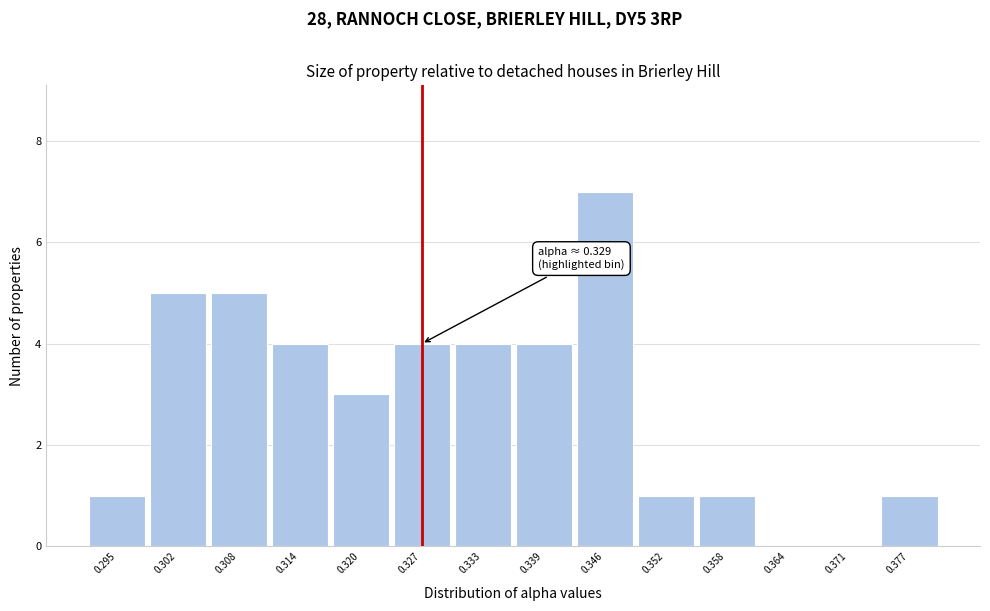

Which range on the x-axis has the tallest bar?

0.342 to 0.349